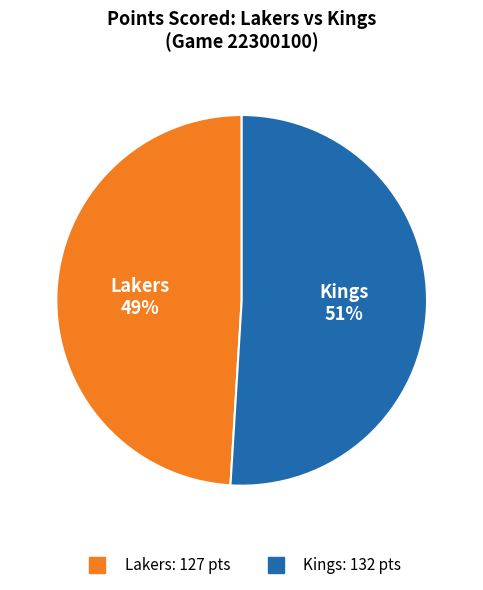

Between Lakers and Kings, which is larger?

Kings